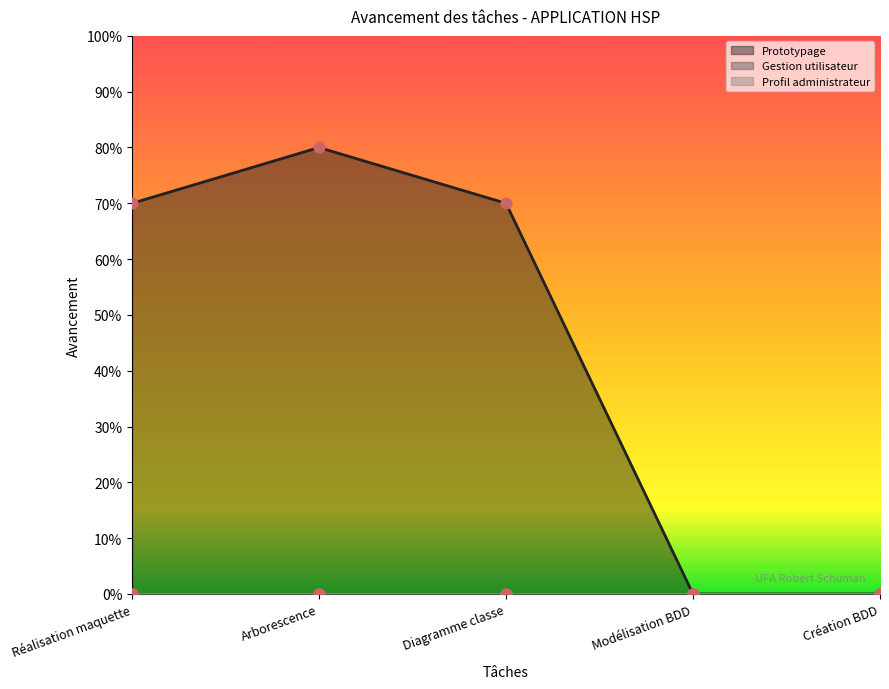

What are all the series names shown in the legend?

Prototypage, Gestion utilisateur, Profil administrateur